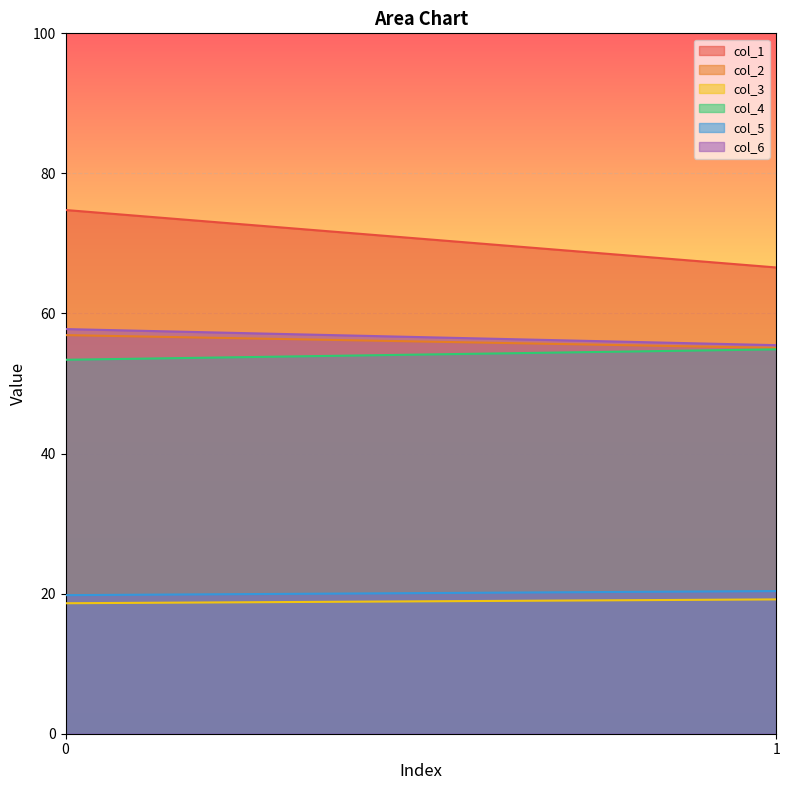

What is the difference between the highest and lowest values at 1?

47.4